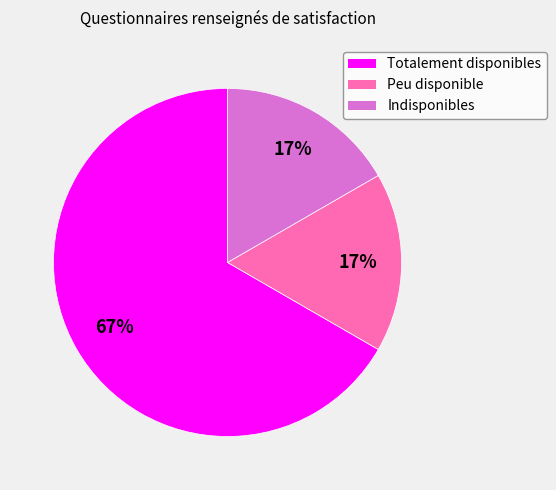

Is the sum of Totalement disponibles and Indisponibles greater than half?

Yes